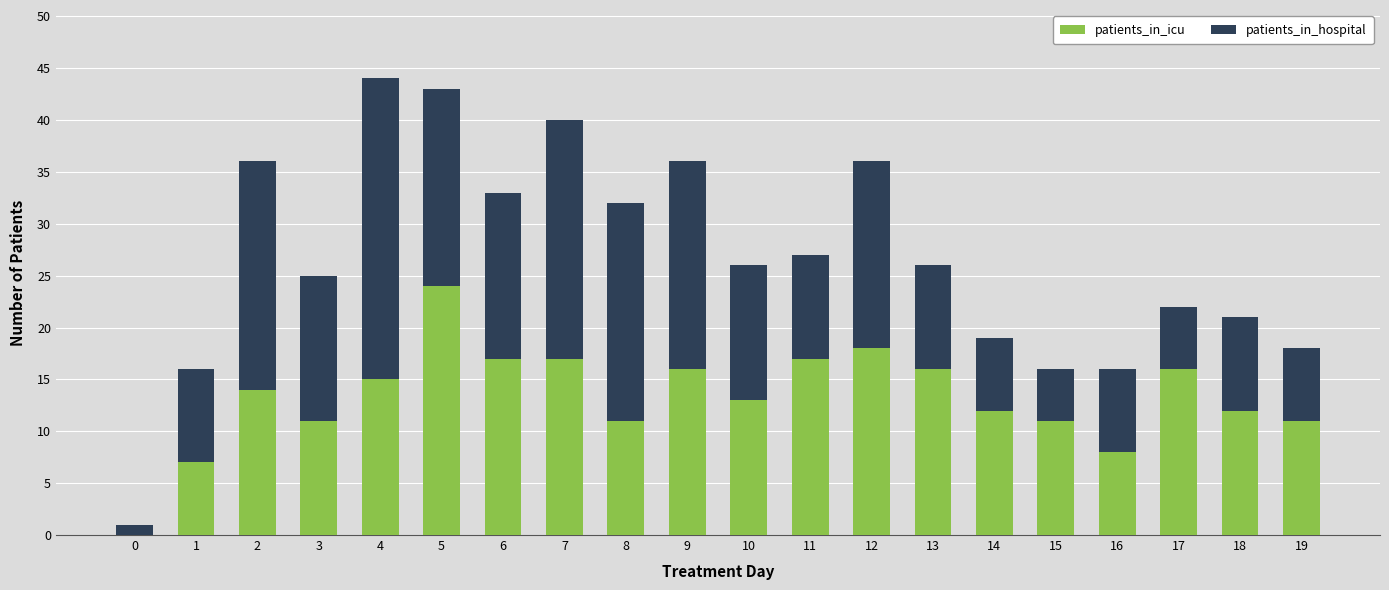

At which label does patients_in_icu reach its peak?

5